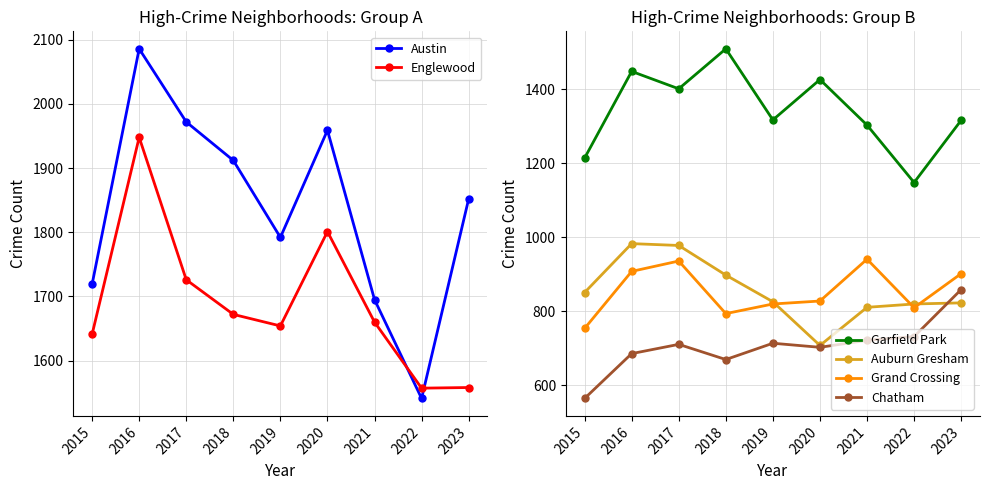

Reading right to left, list all the values displayed in this chart.

Austin: 1852	1541	1695	1959	1792	1912	1972	2086	1719
Englewood: 1558	1557	1660	1801	1654	1672	1726	1948	1641
Garfield Park: 1316	1148	1303	1426	1317	1509	1401	1448	1214
Auburn Gresham: 823	820	811	708	826	898	978	983	851
Grand Crossing: 902	810	941	828	820	794	936	908	754
Chatham: 859	732	722	703	714	670	711	686	565